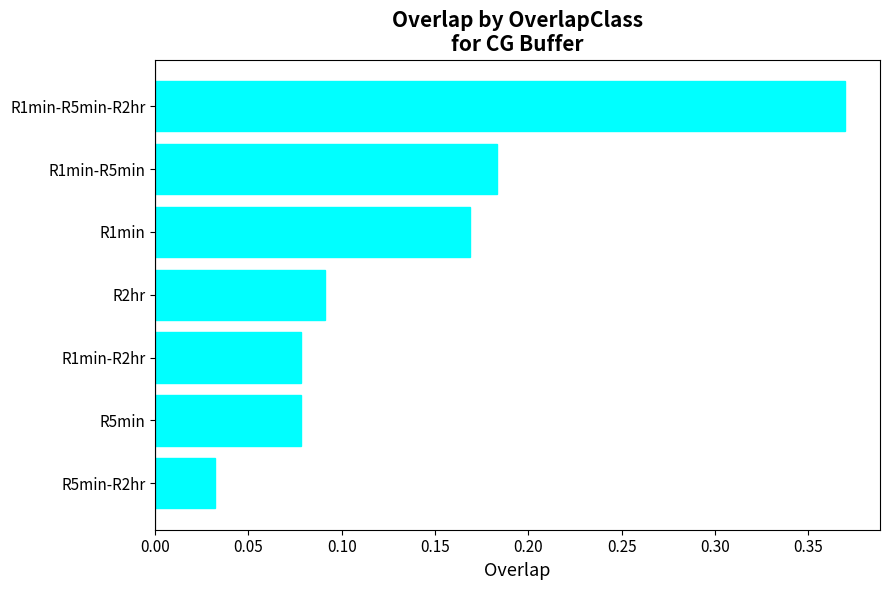

Between R1min-R5min-R2hr and R5min, which is larger?

R1min-R5min-R2hr